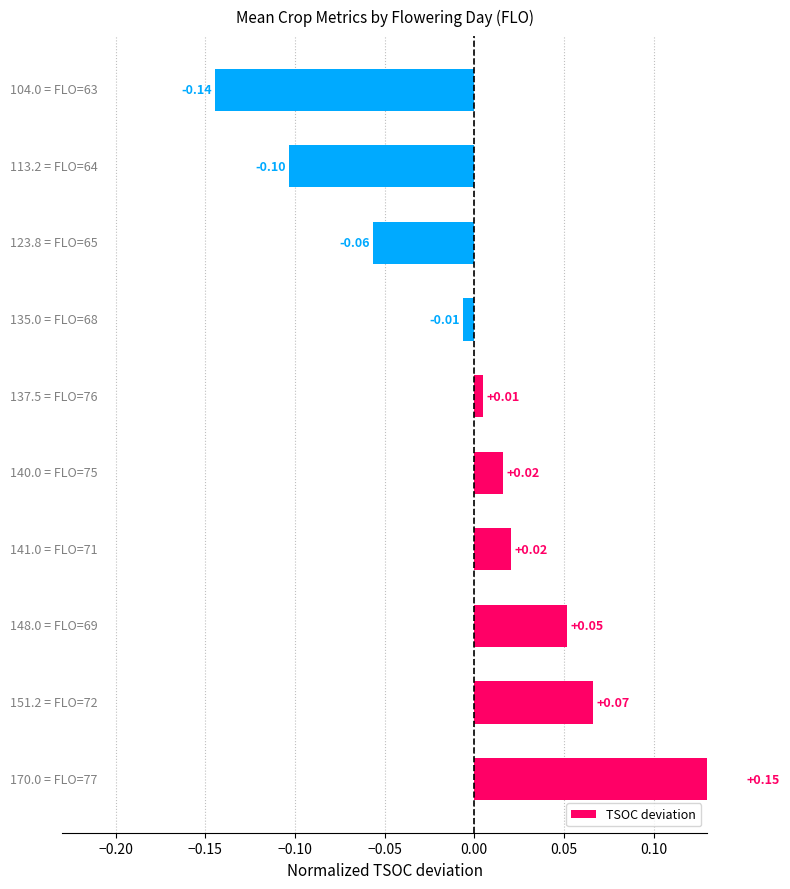

What is the difference between the second highest and second lowest values?

0.2